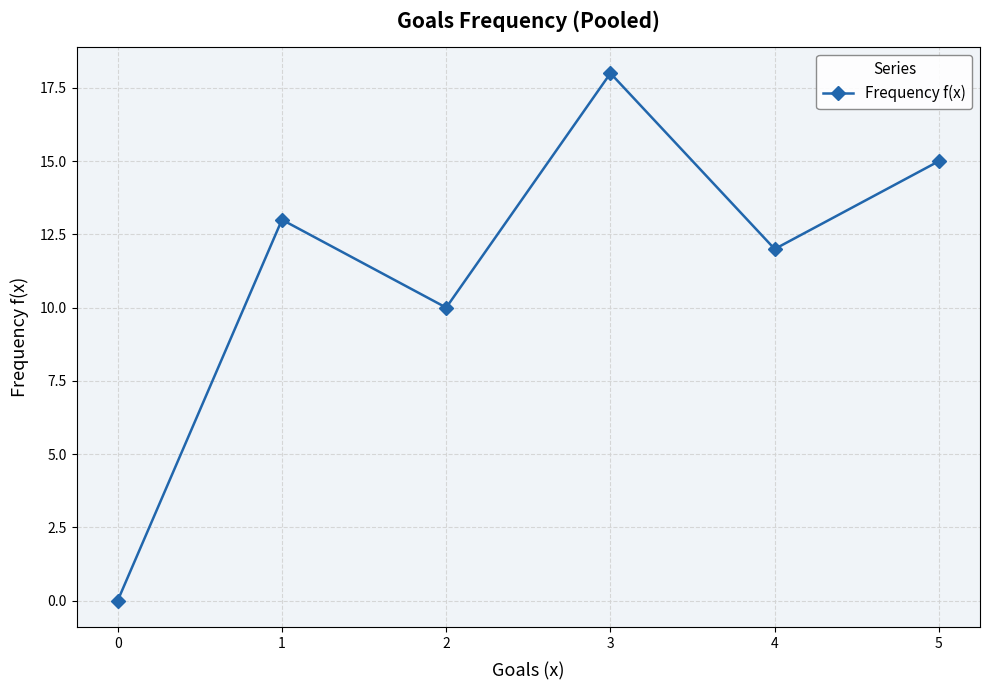

What is the difference between the maximum and minimum values?

18